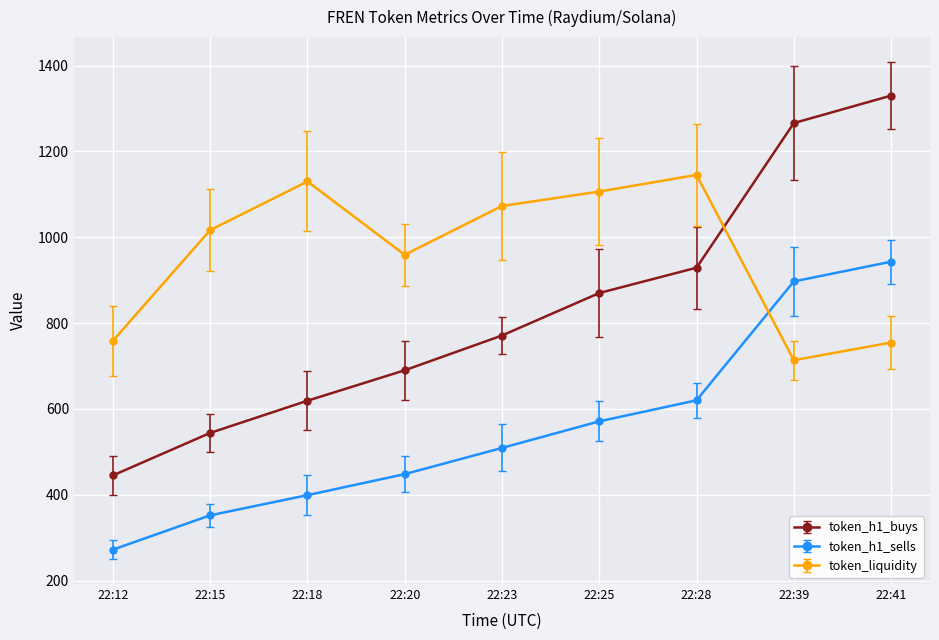

What is the approximate value of token_liquidity at 22:28?

1145.2